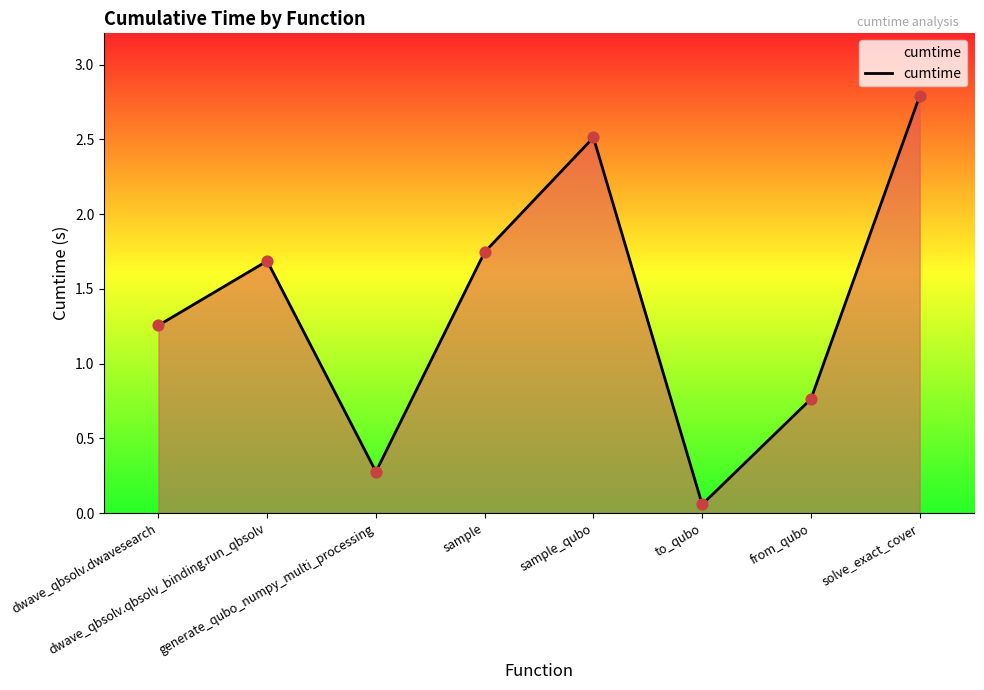

Between dwave_qbsolv.dwavesearch and to_qubo, which is larger?

dwave_qbsolv.dwavesearch